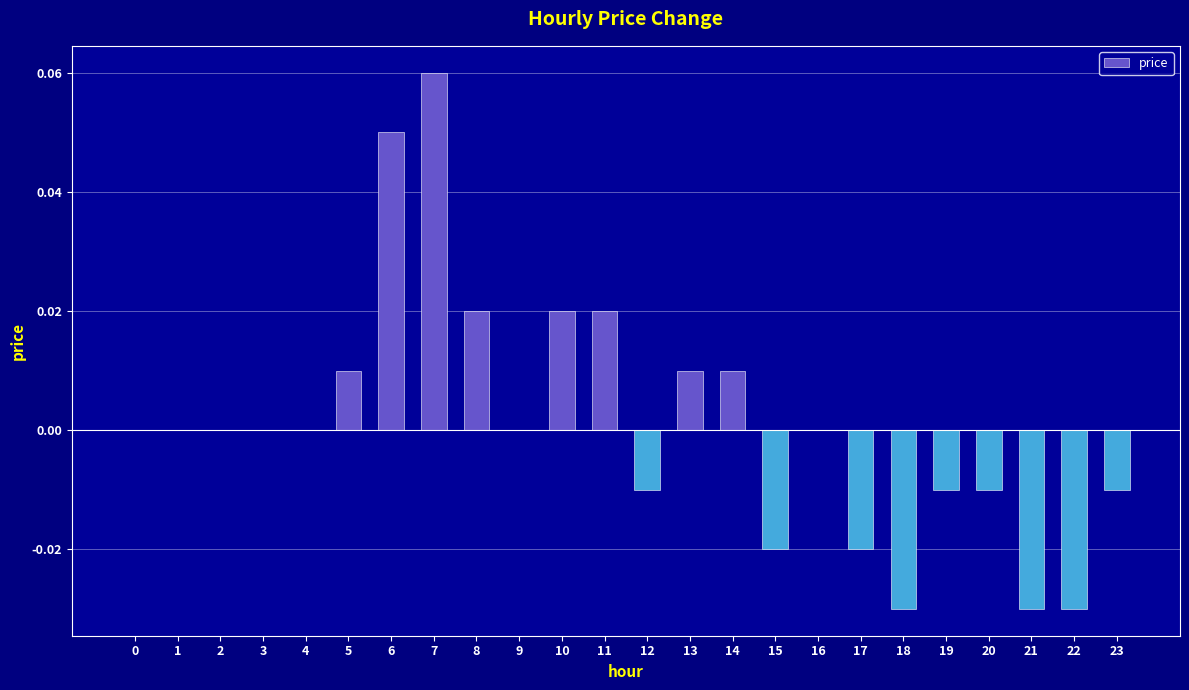

Which has a higher value, 7 or 17?

7